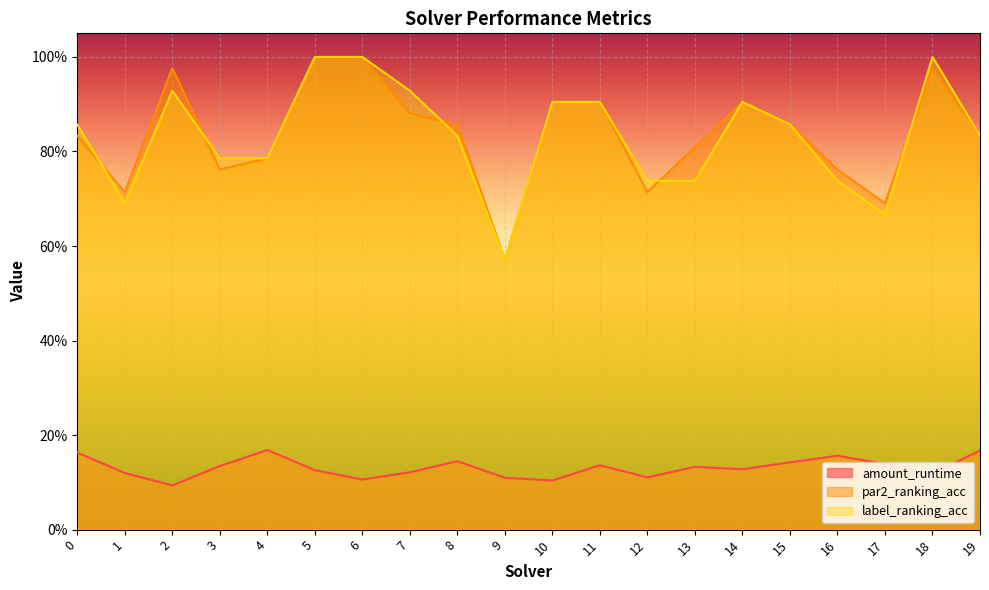

What is the value of the amount_runtime point at the 1st from the left?

0.2